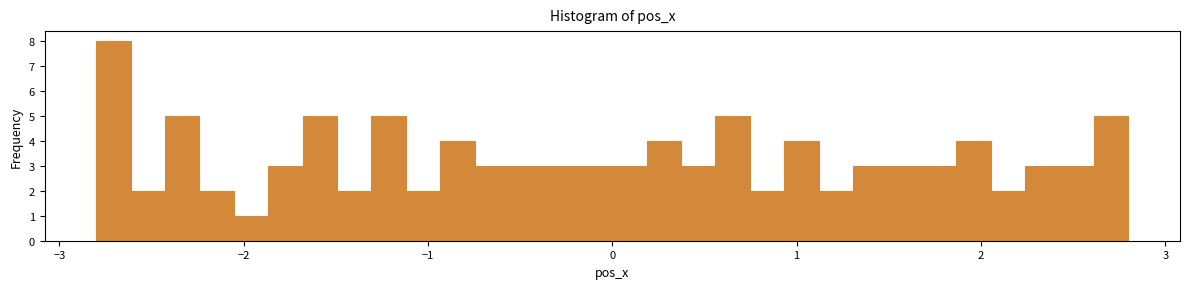

Read against the x-axis, roughly where is the centre of the tallest bar?

-2.7